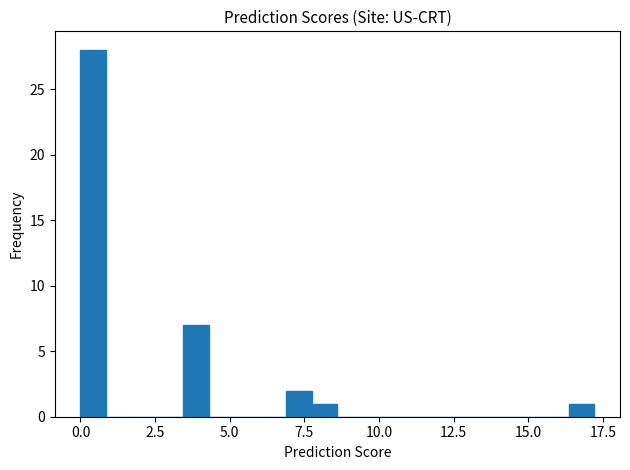

Read against the x-axis, roughly where is the centre of the tallest bar?

0.5